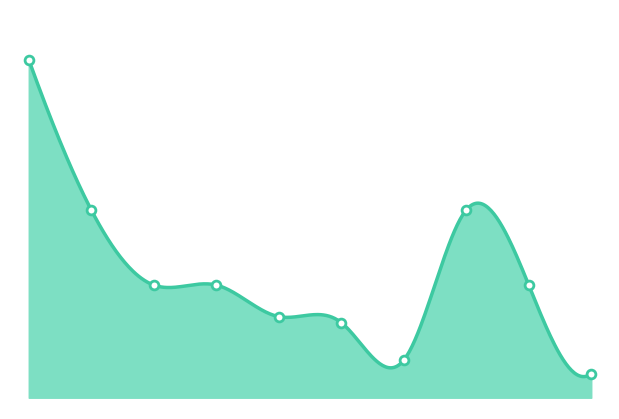

Approximately how many times larger is the value at 5 compared to 2?

0.4